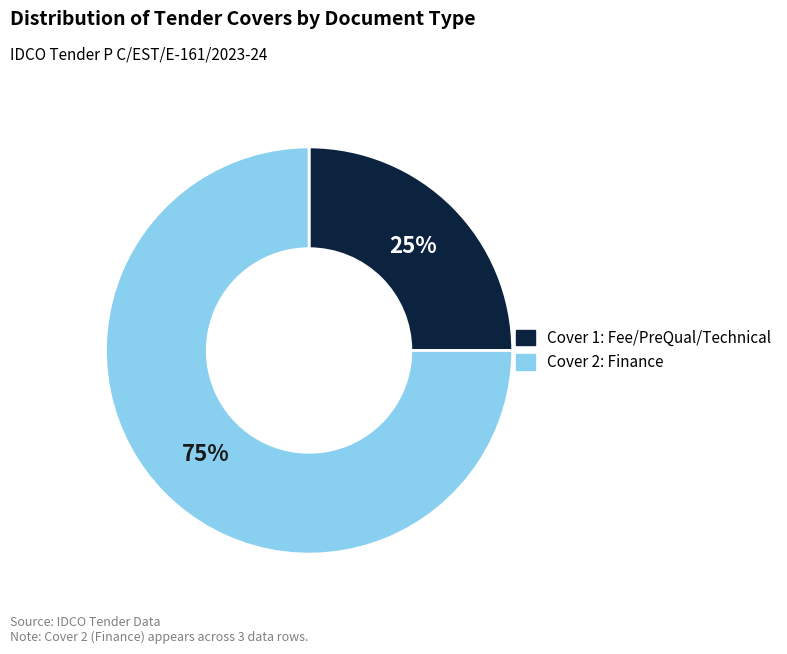

To the nearest percent, what is the difference between the largest and smallest slice percentages?

50%